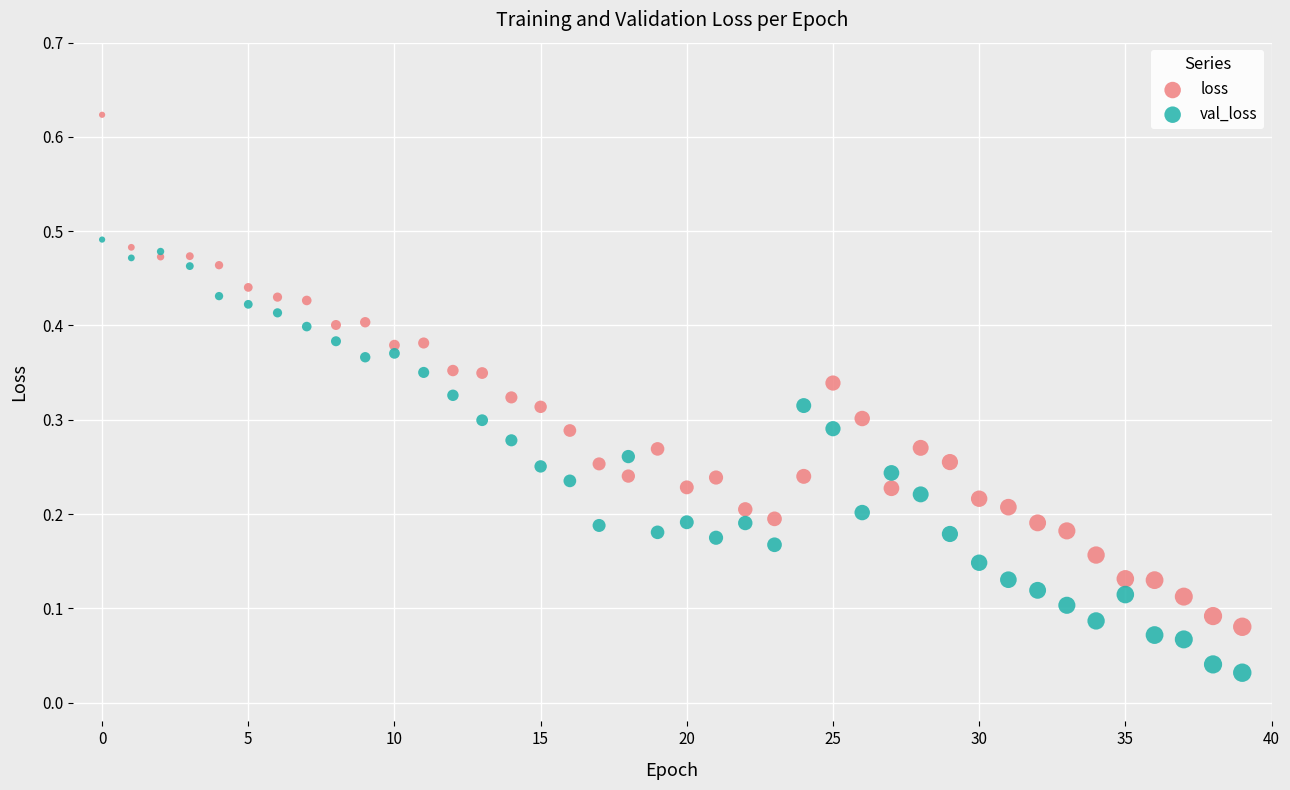

Which series has the widest spread of Y values?

loss